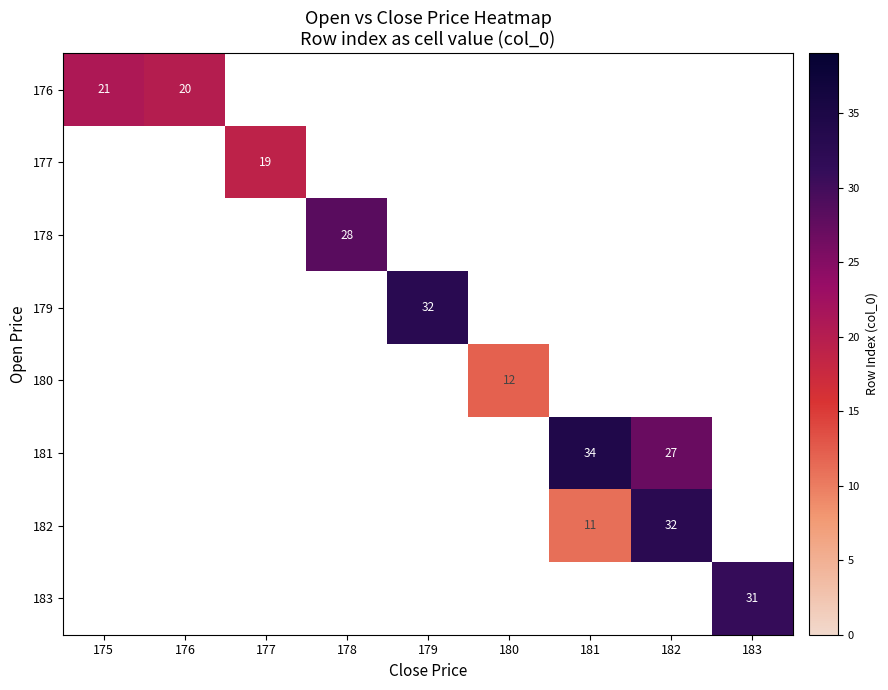

Which category has the highest value across all series?

181